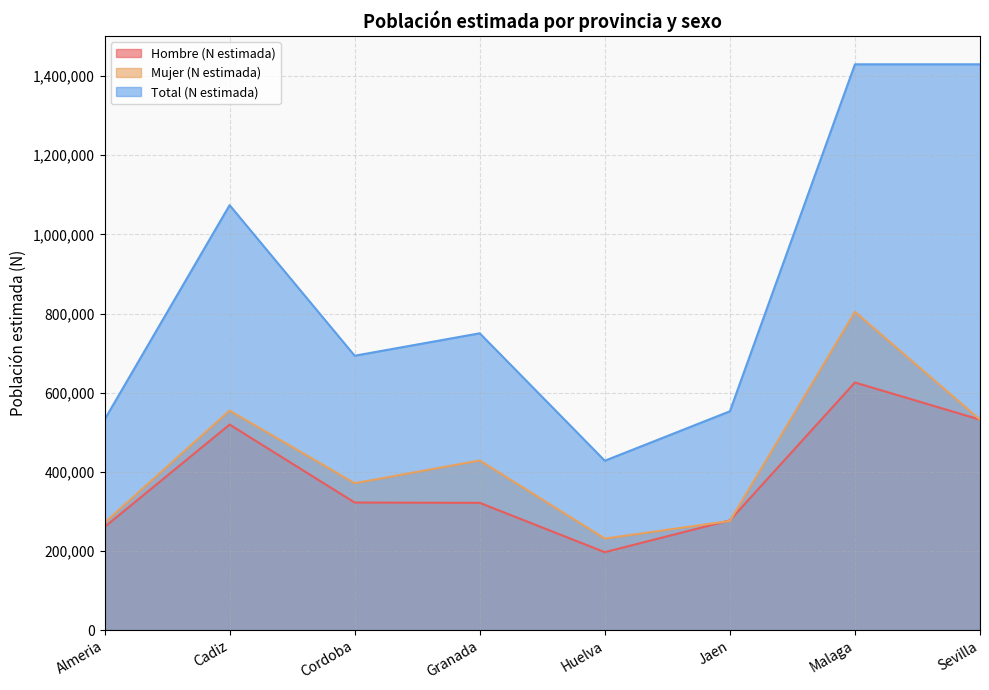

Rank the categories by Mujer (N estimada) value from highest to lowest.

Malaga, Cadiz, Sevilla, Granada, Cordoba, Jaen, Almeria, Huelva